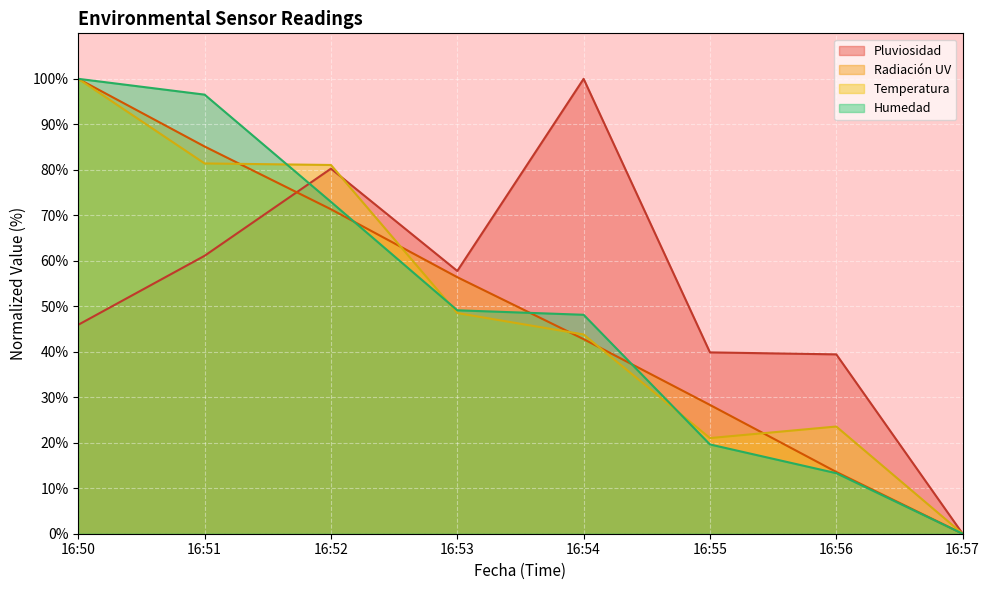

At which category is the sum across all series the highest?

16:50